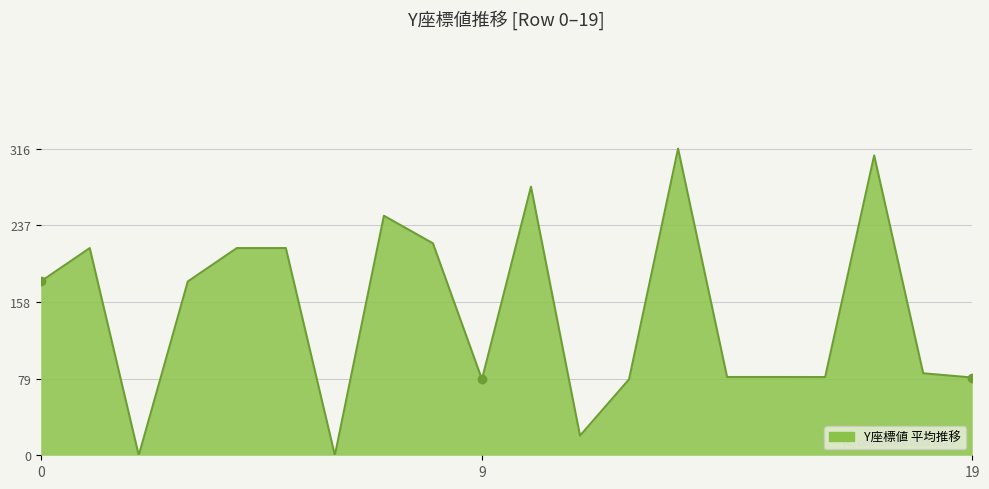

What is the difference between the maximum and minimum values?

316.0